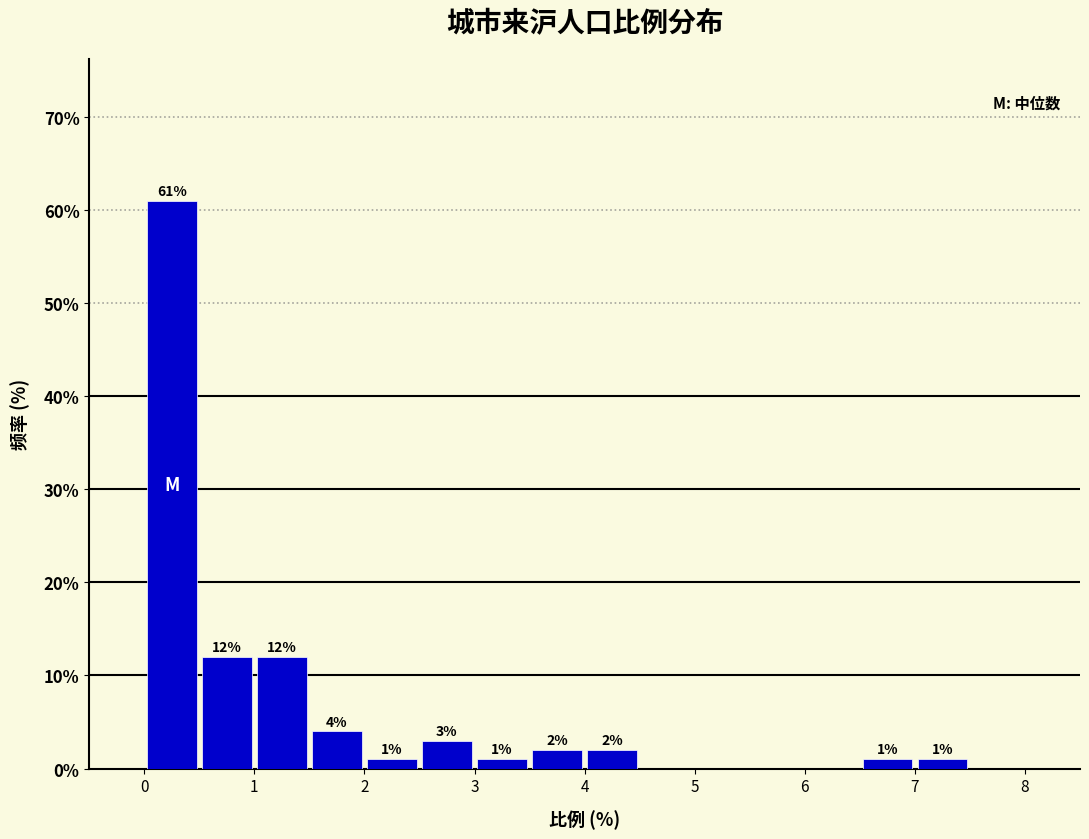

Over which range of the x-axis is the bar tallest?

0.0 to 0.5